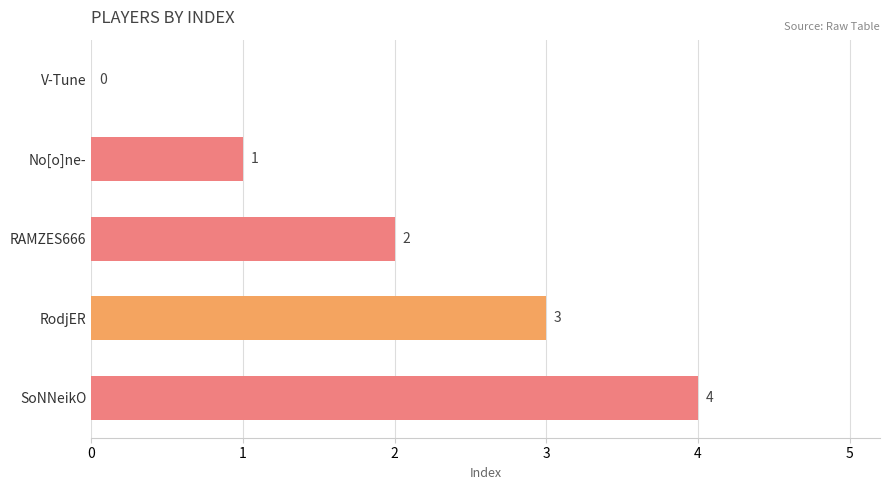

What is the sum of all values?

10